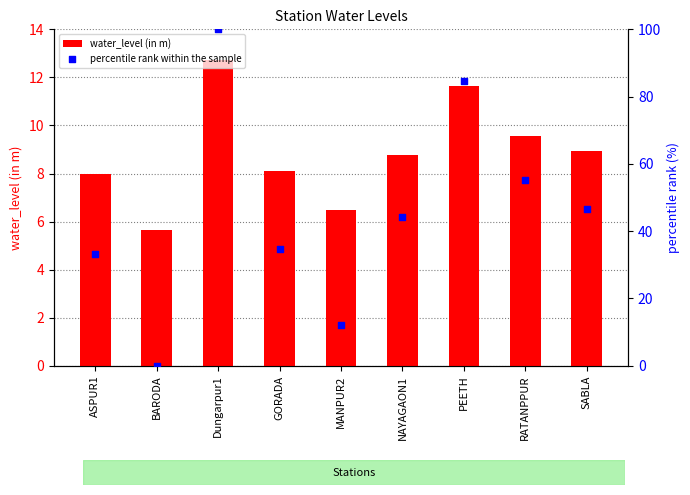

Is the value of water_level (in m) at RATANPPUR greater than the value of percentile rank within the sample at ASPUR1?

No